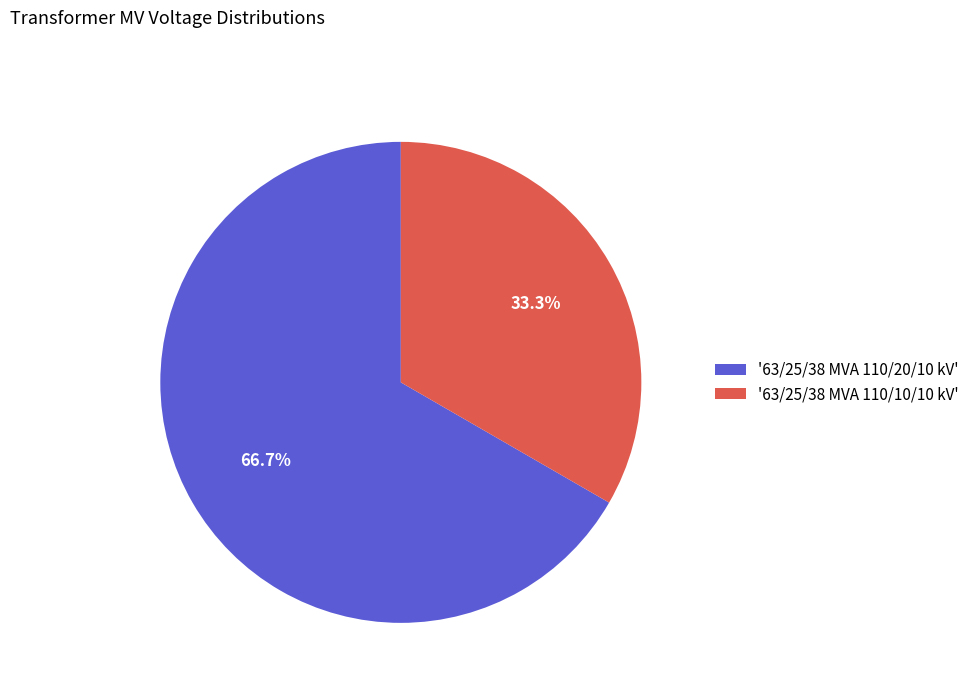

Do '63/25/38 MVA 110/20/10 kV' and '63/25/38 MVA 110/10/10 kV' together represent more than half of the pie?

Yes